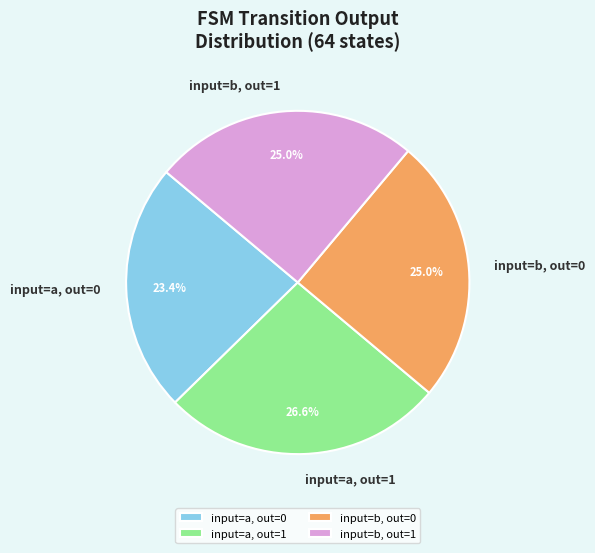

What is the ratio of the value at input=a, out=1 to the value at input=a, out=0?

1.1